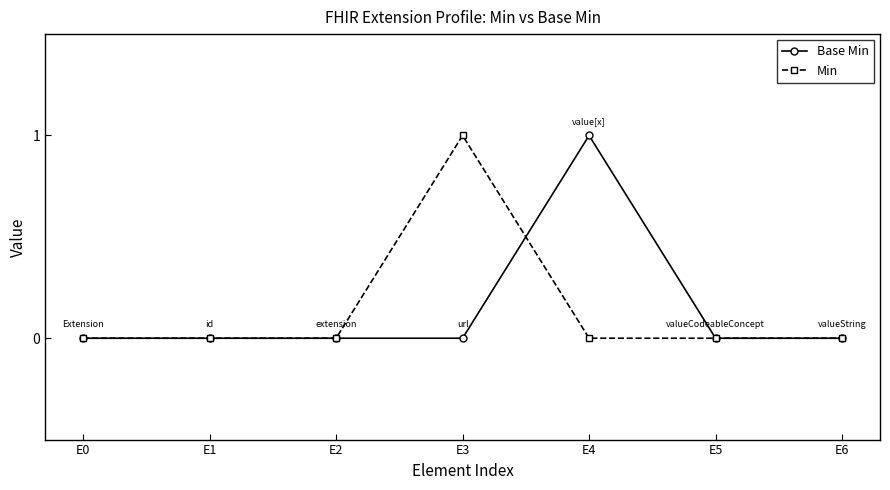

Reading left to right, extract all data points from this chart.

Base Min: E0=0	E1=0	E2=0	E3=0	E4=1	E5=0	E6=0
Min: E0=0	E1=0	E2=0	E3=1	E4=0	E5=0	E6=0